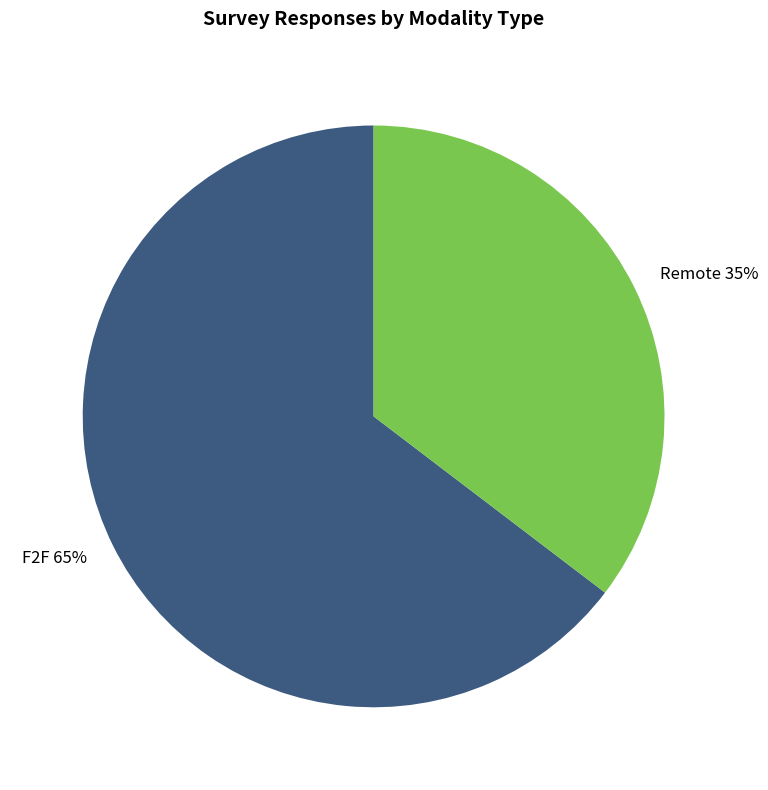

Does any single category account for the majority?

Yes